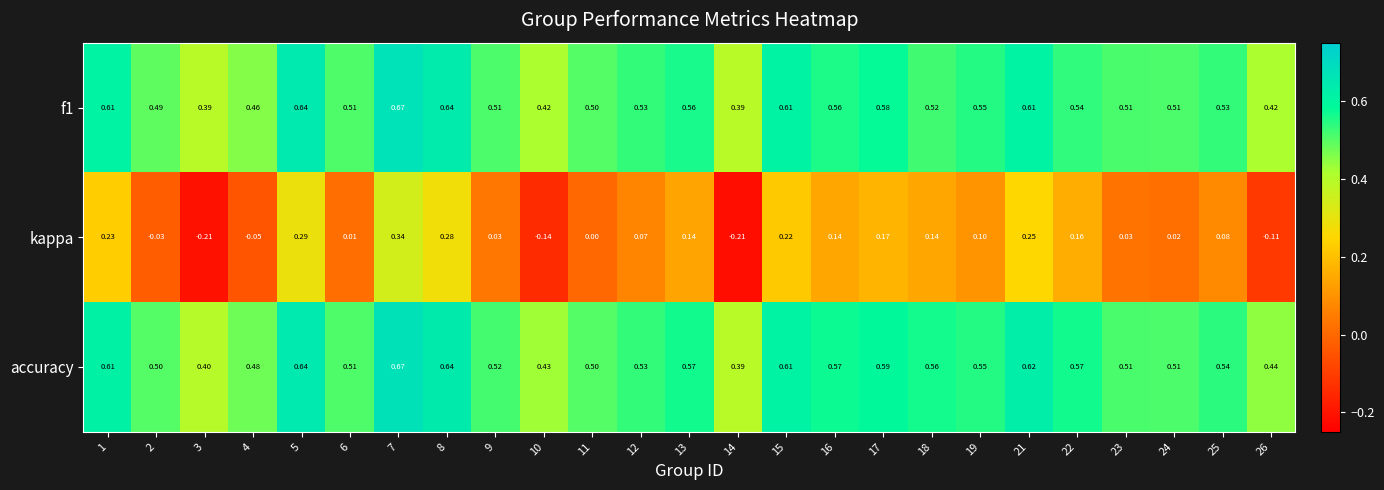

Between 14 and 26, which series saw the biggest shift?

kappa